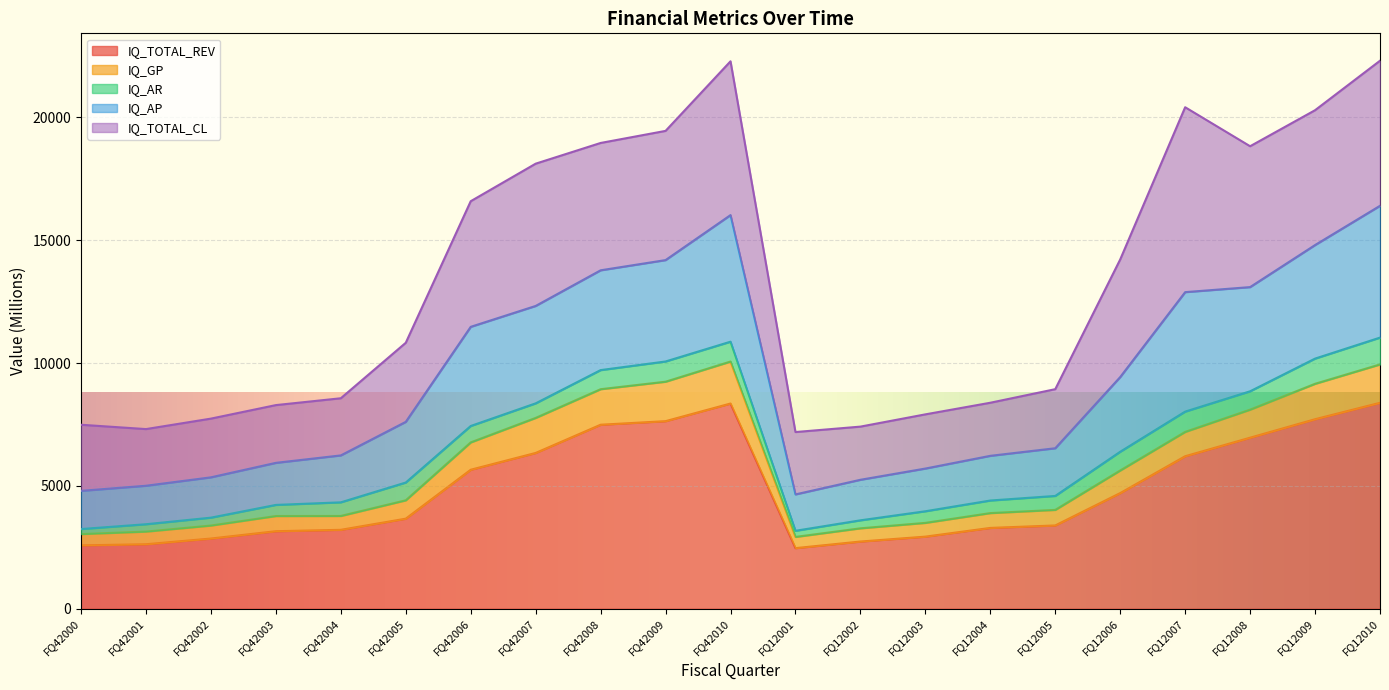

Where is the first local maximum for IQ_TOTAL_REV?

FQ42010